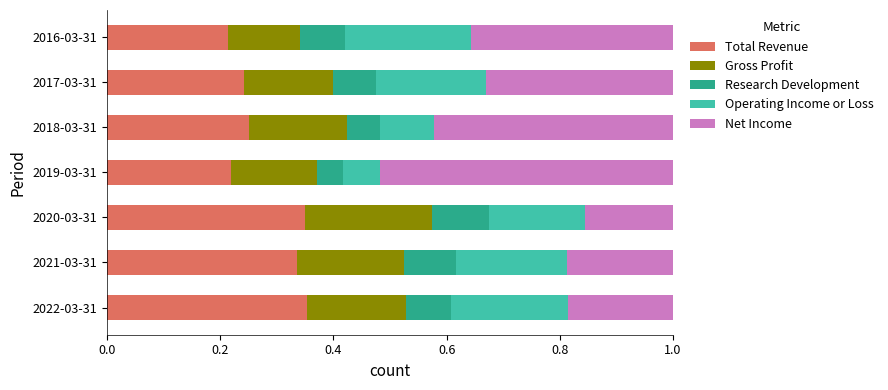

Count the Total Revenue values in the range 0 to 1.

7